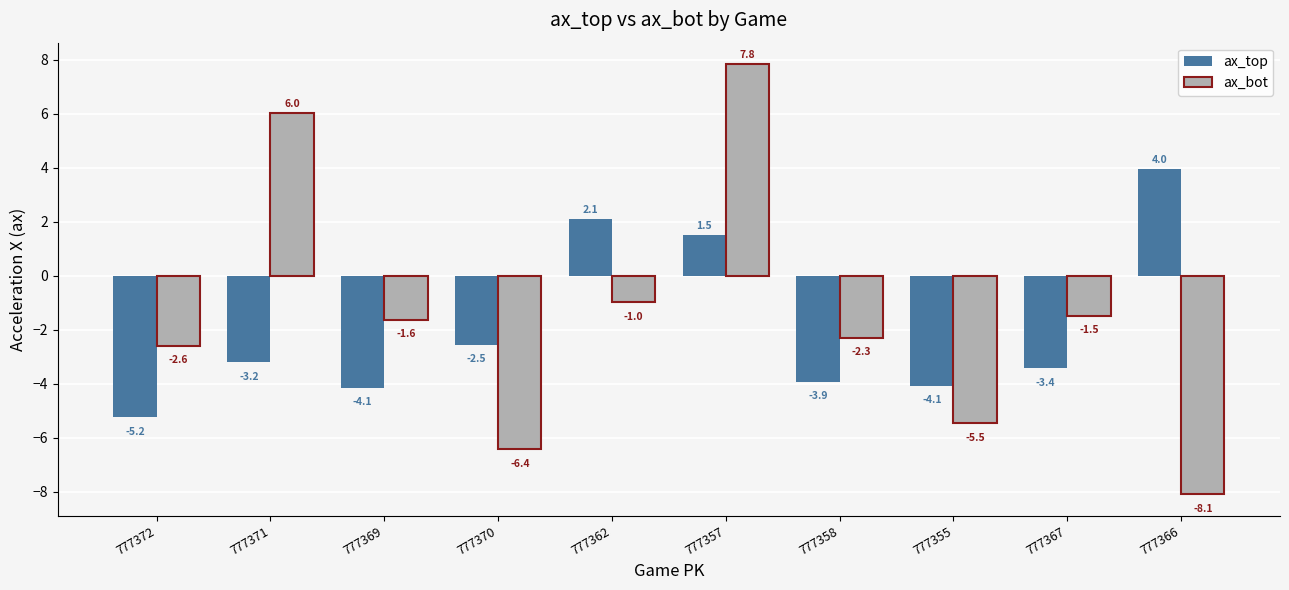

What is the sum of the ax_bot values at 777362 and 777358?

-3.3